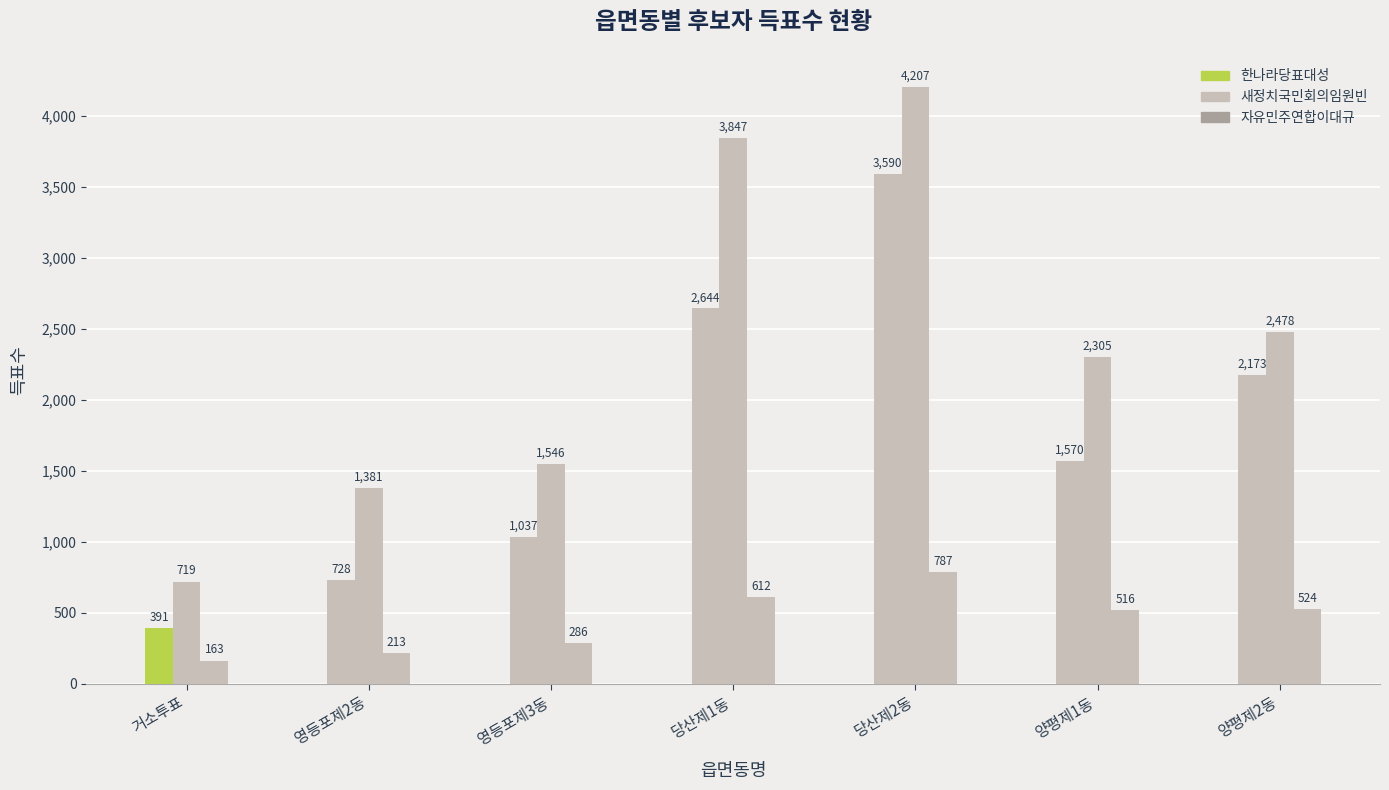

What is the smallest value displayed?

163